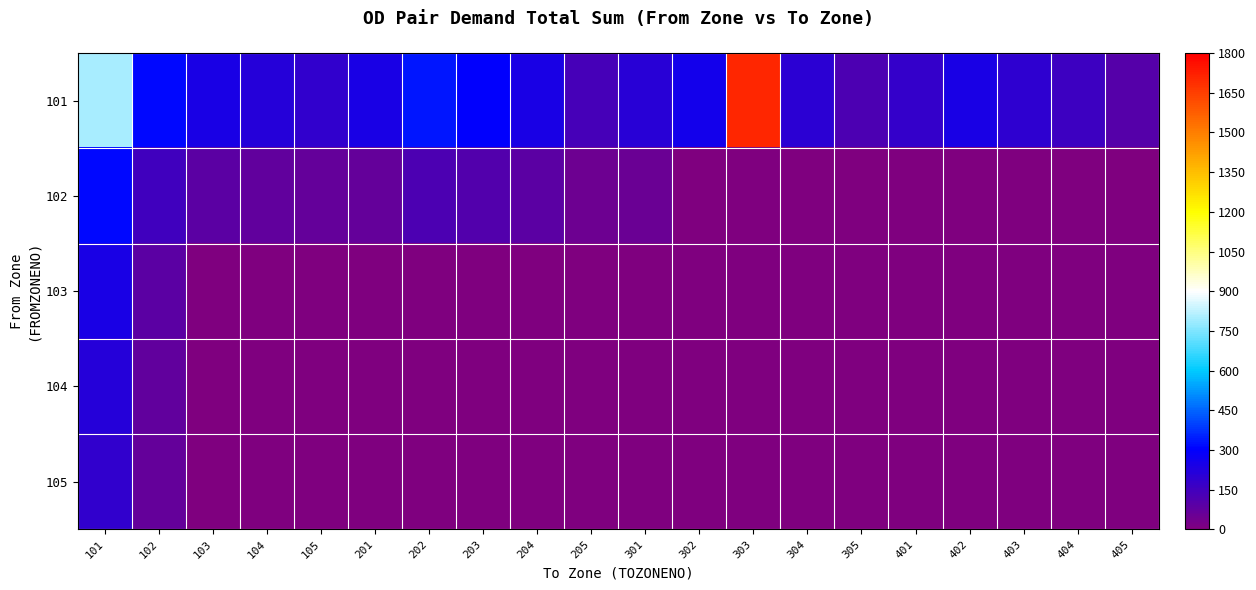

What is the spread (max minus min) of values at 203?

298.8